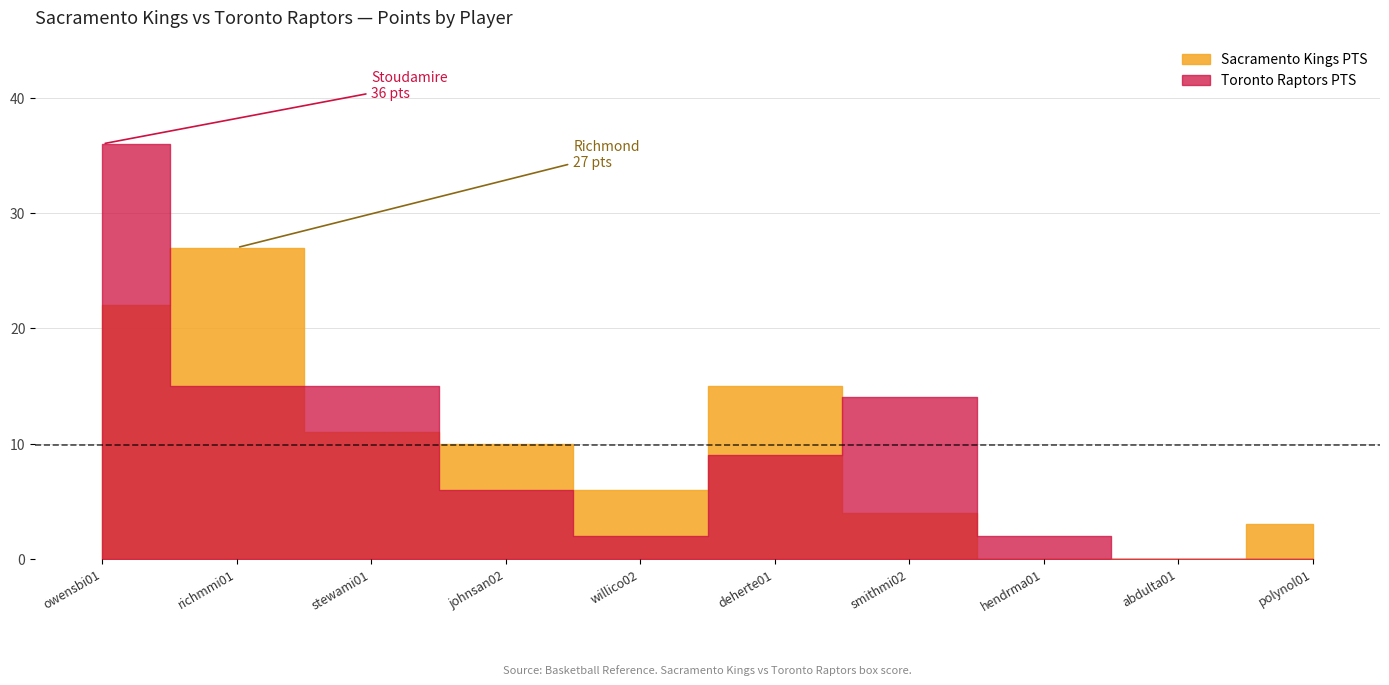

What is the maximum value for Sacramento Kings PTS?

27